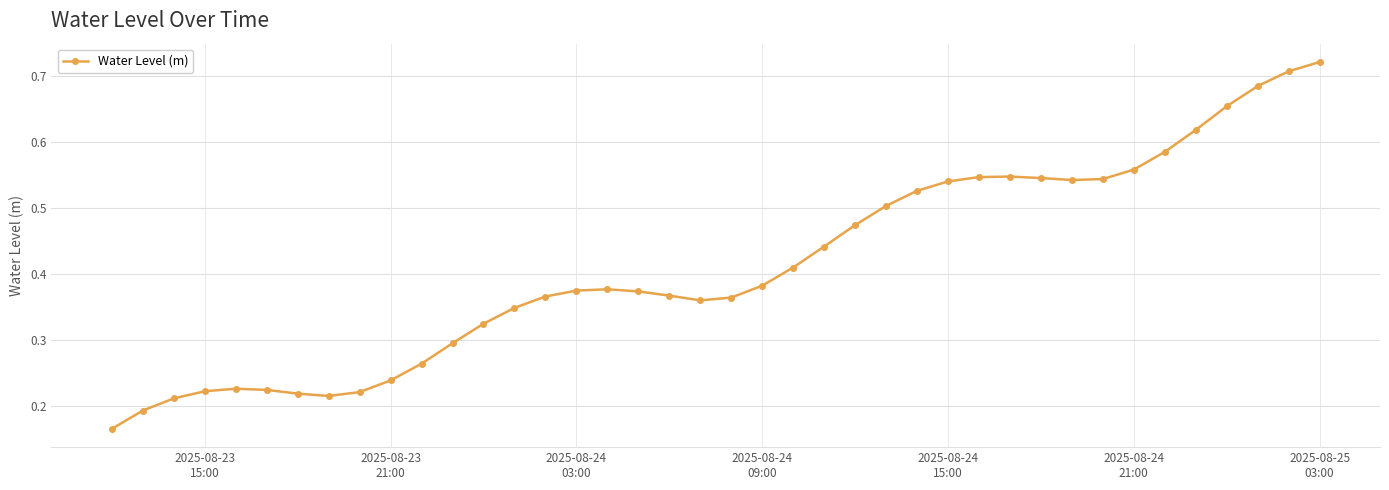

How many values are between 0 and 1?

40